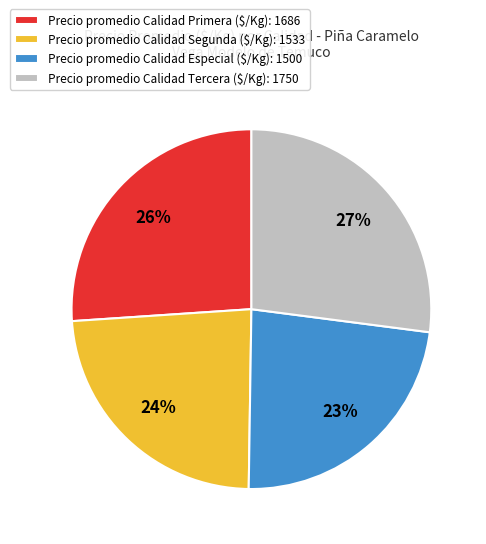

What percentage is the Precio promedio Calidad Segunda ($/Kg): 1533 slice, to the nearest percent?

24%